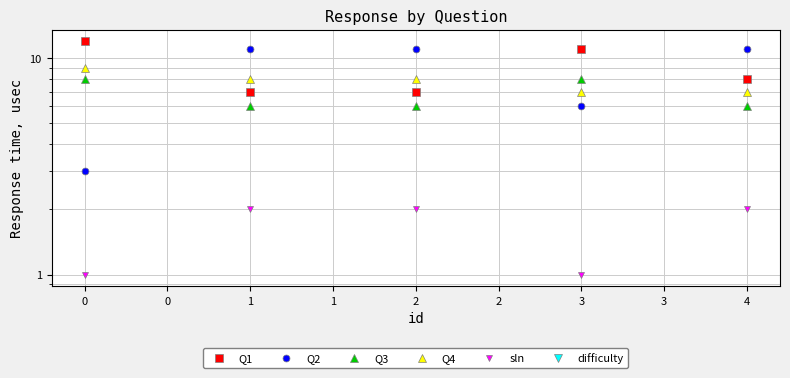

How many lines are shown in the chart?

6